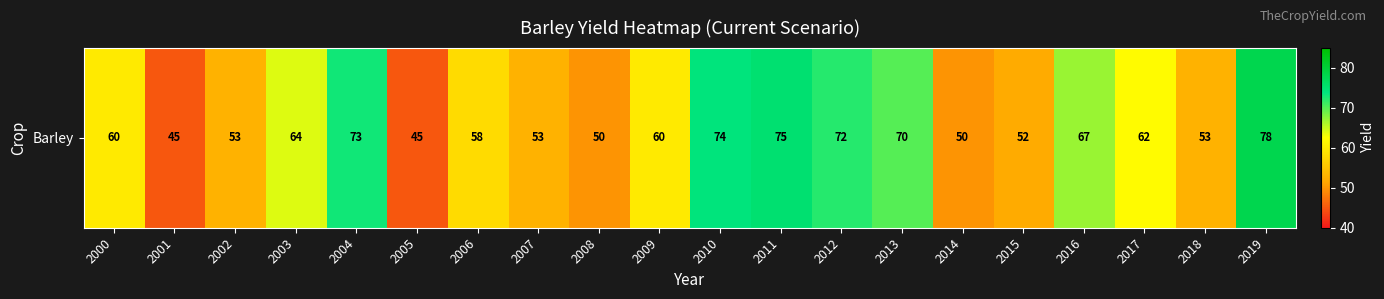

What is the average value?

61